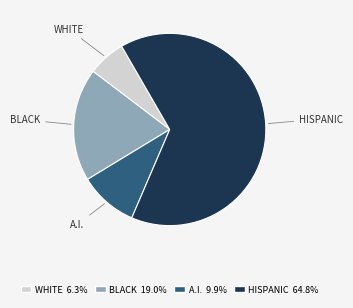

Is there any slice that represents more than half of the pie?

Yes